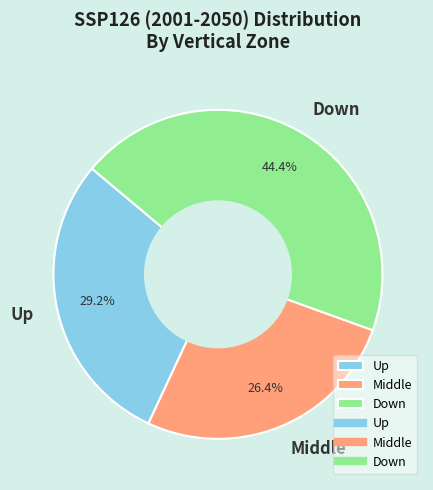

Approximately how many times larger is the value at Down compared to Up?

1.5